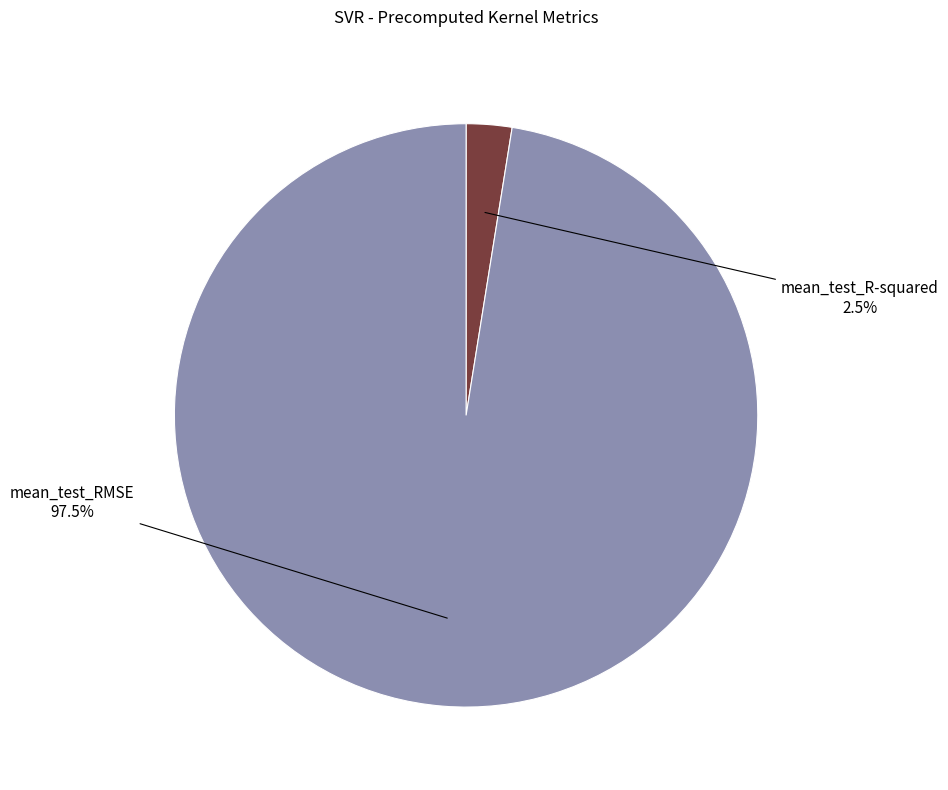

Is there a majority slice in this chart?

Yes